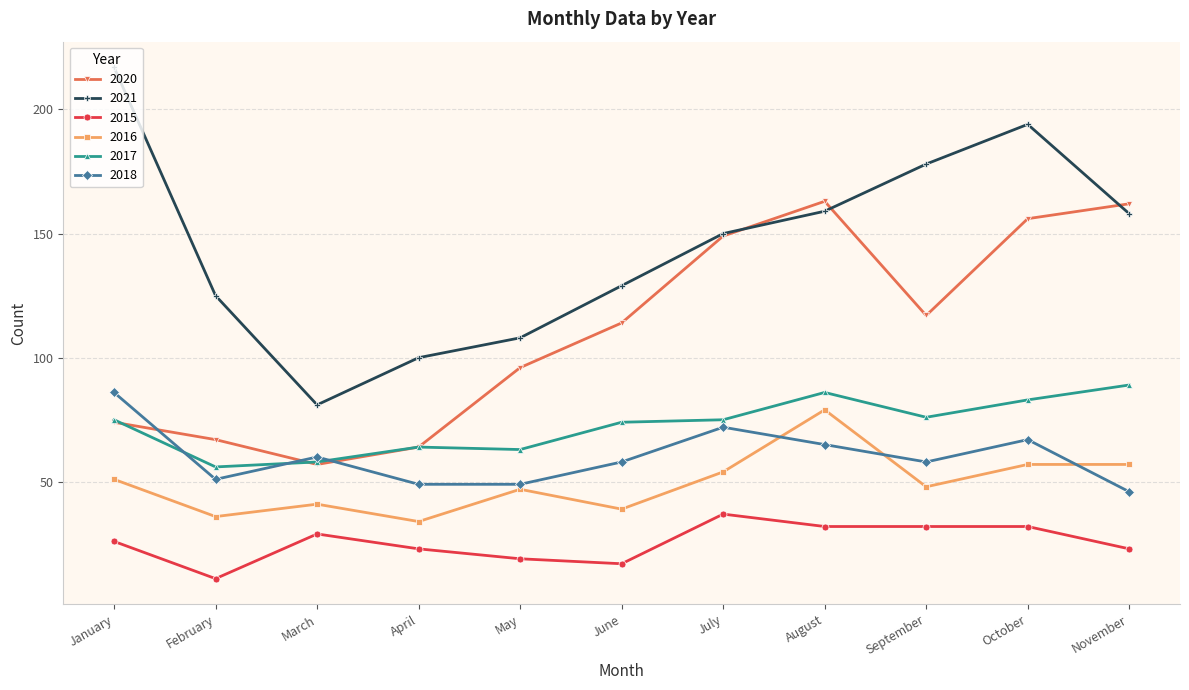

What is the difference between the 2015 values at July and August?

5